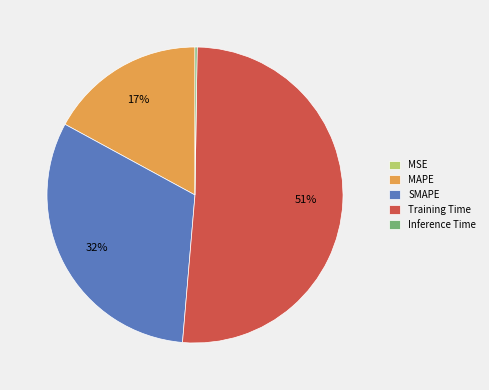

What is the largest slice in the pie chart?

Training Time